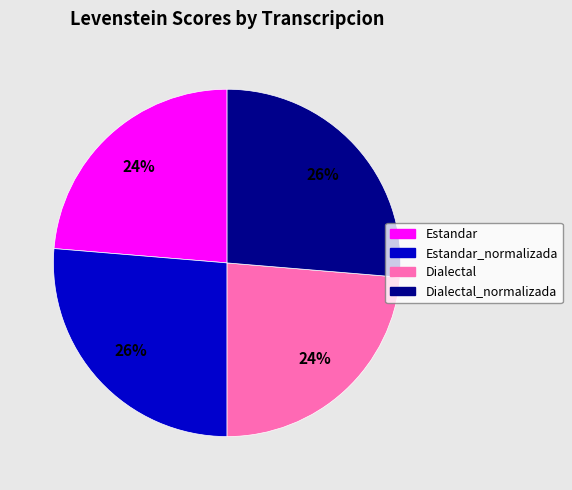

The Estandar slice represents 36% of the pie. True or false?

False